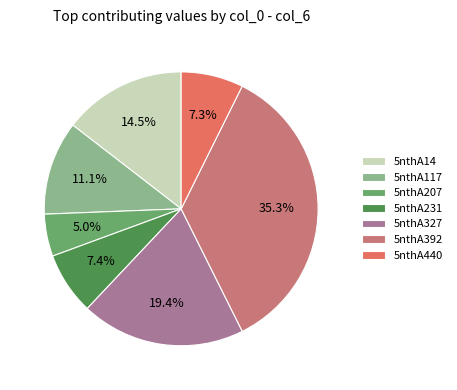

Is there any slice that represents more than half of the pie?

No